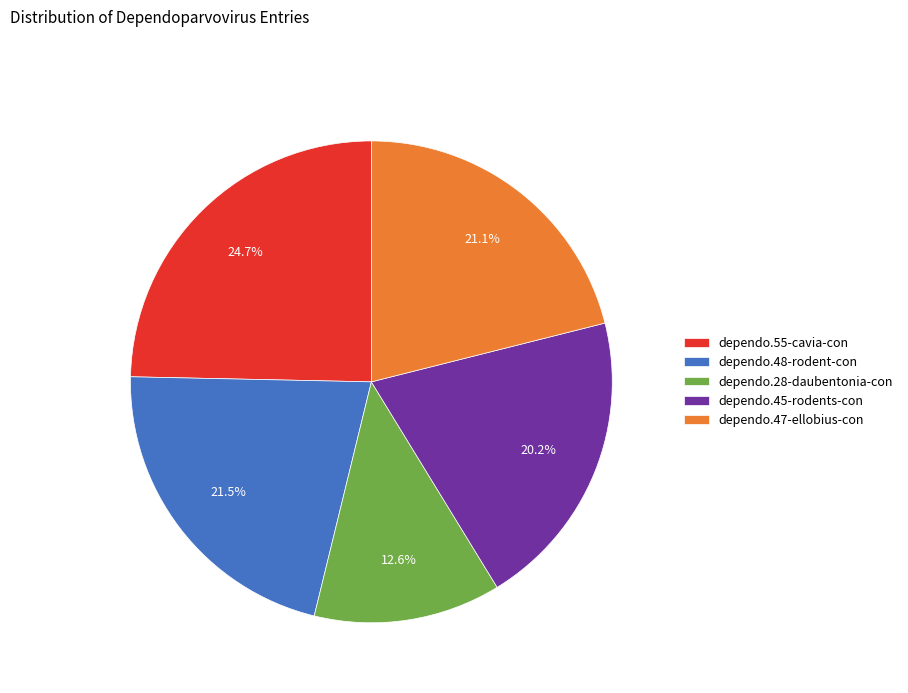

What is the total percentage of dependo.48-rodent-con and dependo.28-daubentonia-con?

34.1%